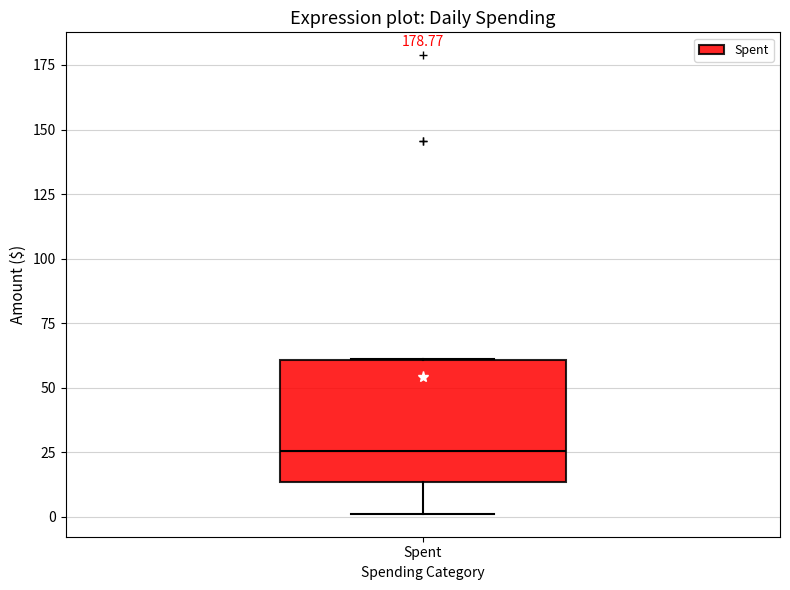

Read this box plot against the y-axis: the position of the median line, the range covered by the box, and the ends of both whiskers. The values are not printed on the chart, so give them approximately, as read against the axis.

median 25, box 15 to 60, whiskers 0 to 60